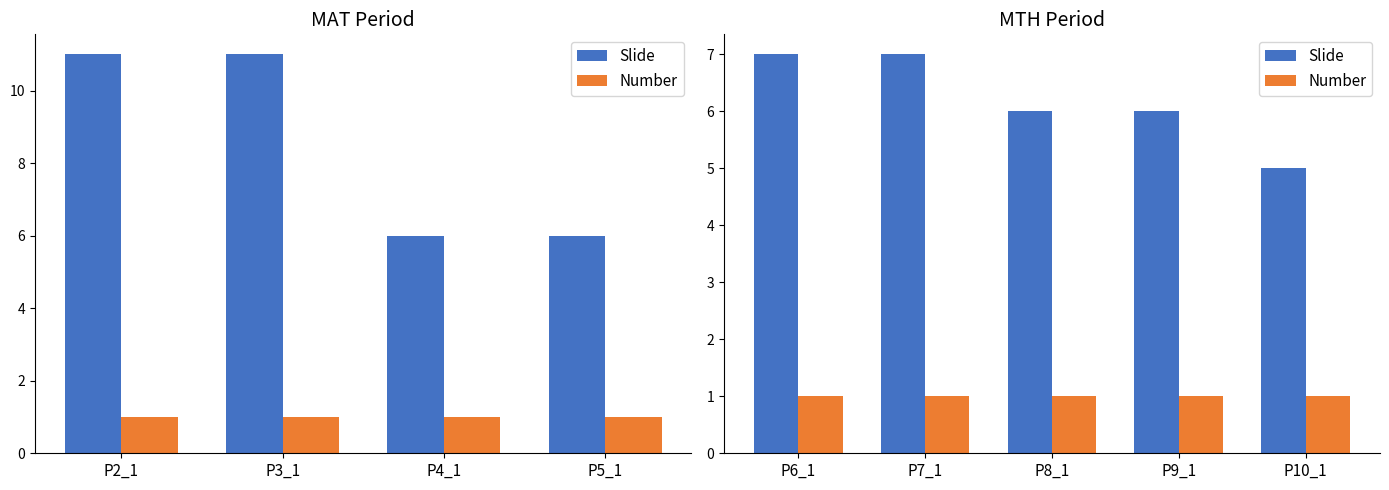

Which series has the largest range (max minus min)?

Slide